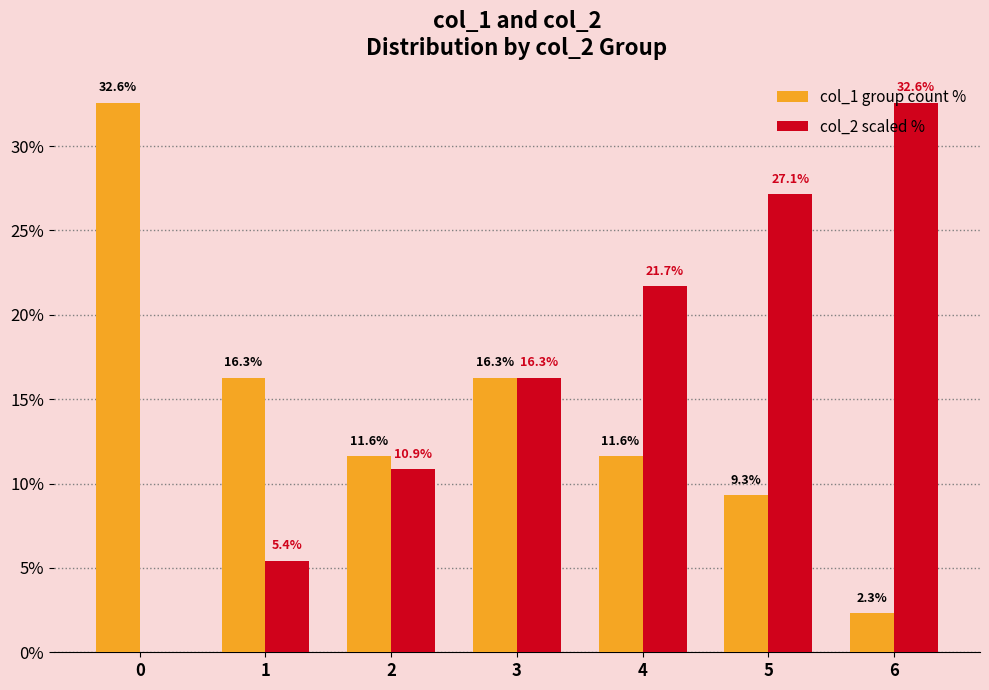

What is the spread (max minus min) of values at 5?

17.8